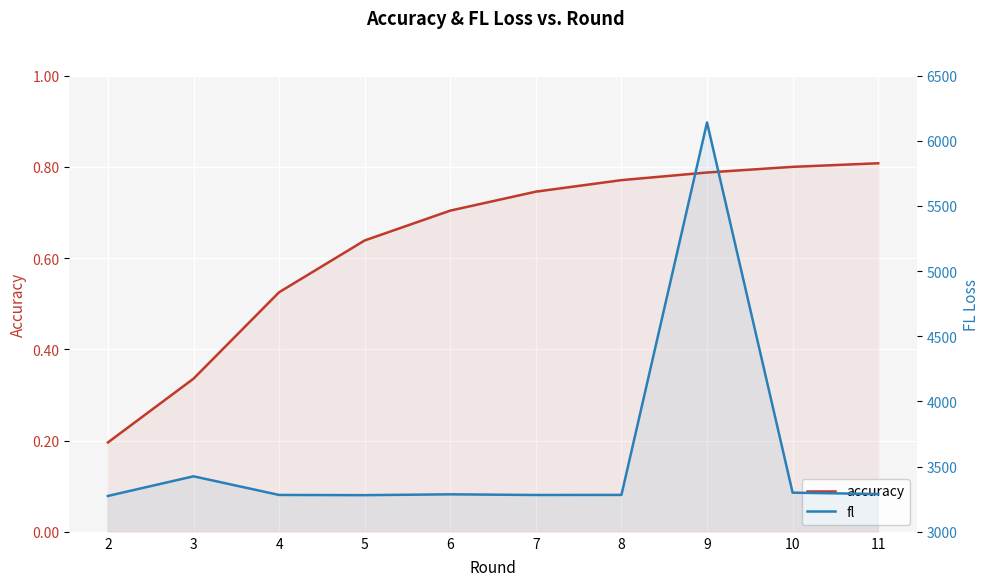

The accuracy series shows 1.4 at 11. True or false?

False